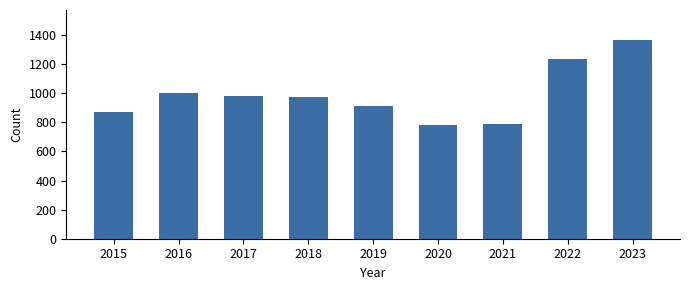

What is the value of the 1st bar from the left?

874